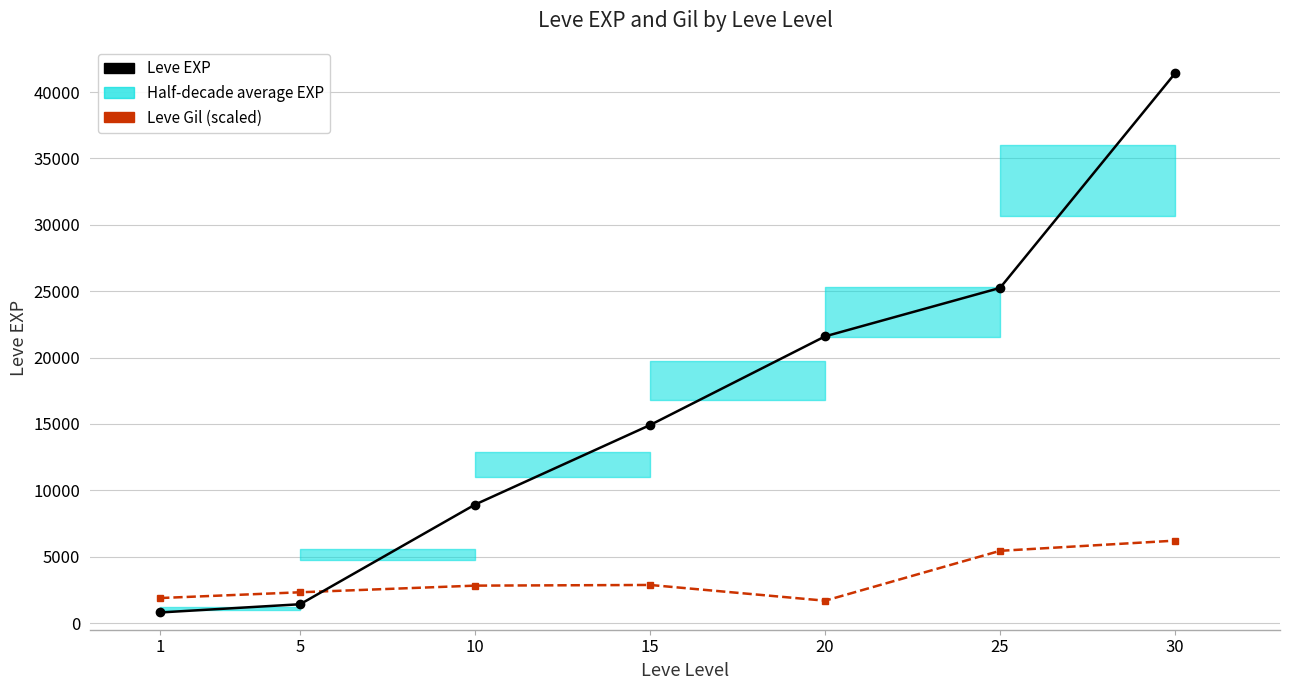

What is the total value across all series at 5?

3741.0